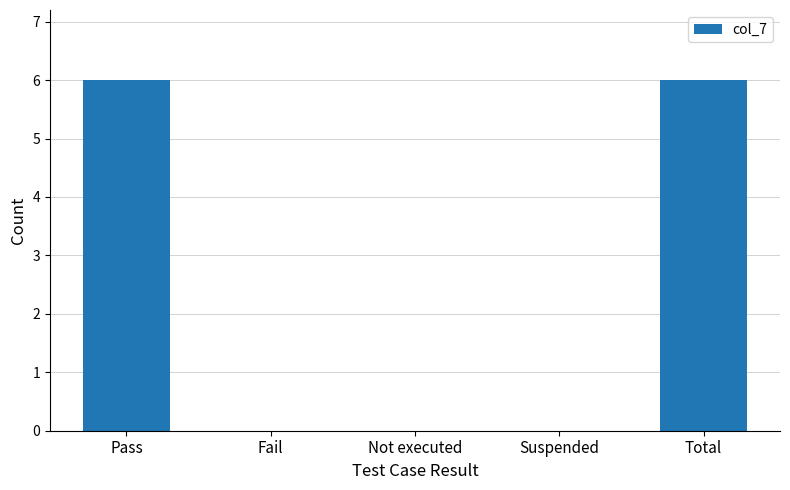

What is the sum of the values at Total and Not executed?

6